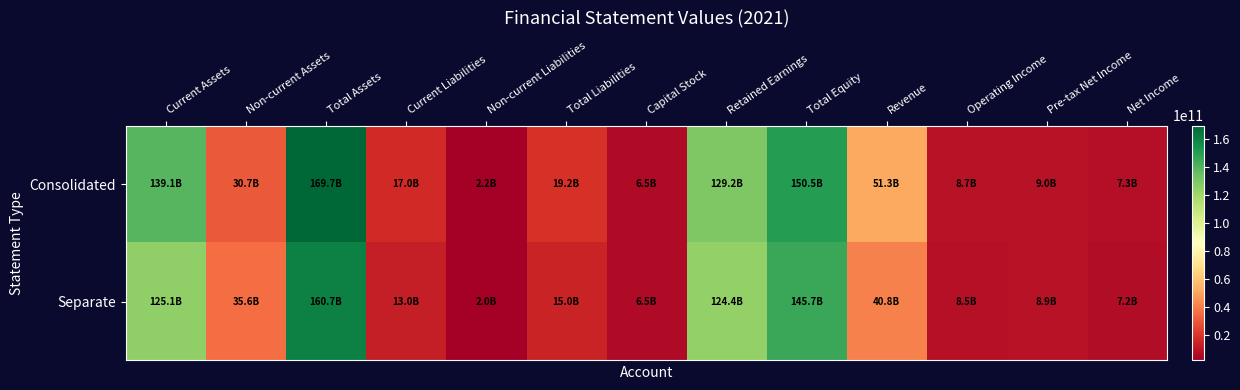

The value of Consolidated at Non-current Liabilities is 3850488099. True or false?

False